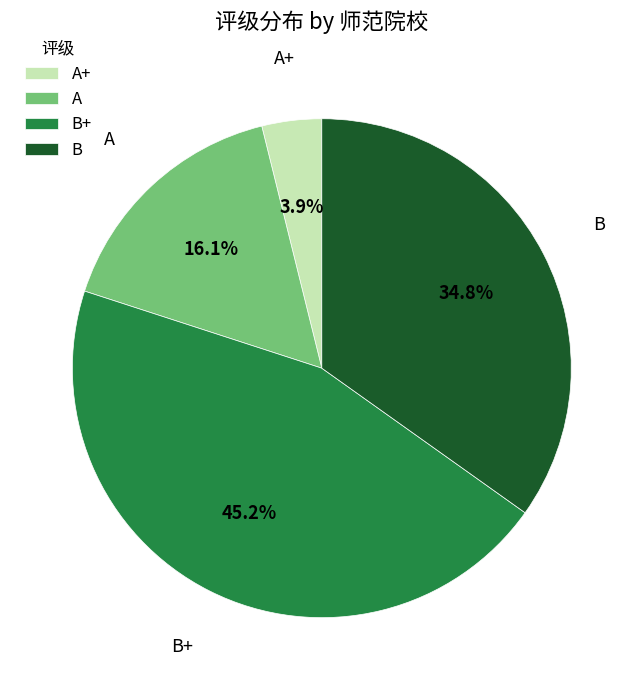

To the nearest percent, what is the average slice percentage?

25%